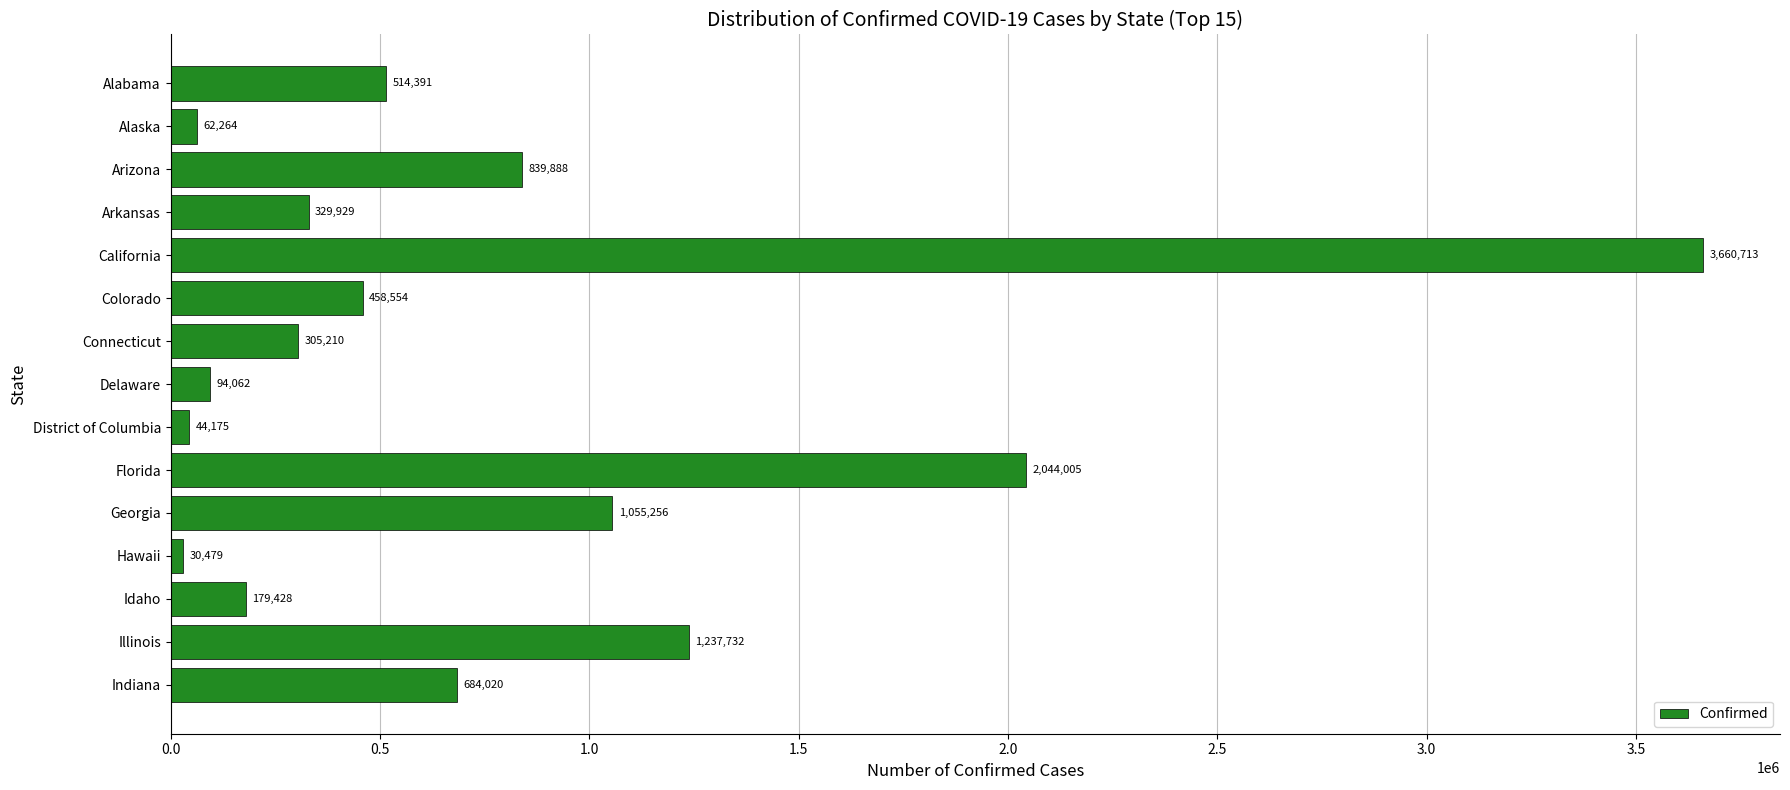

List the labels in order of value, smallest first.

Hawaii, District of Columbia, Alaska, Delaware, Idaho, Connecticut, Arkansas, Colorado, Alabama, Indiana, Arizona, Georgia, Illinois, Florida, California